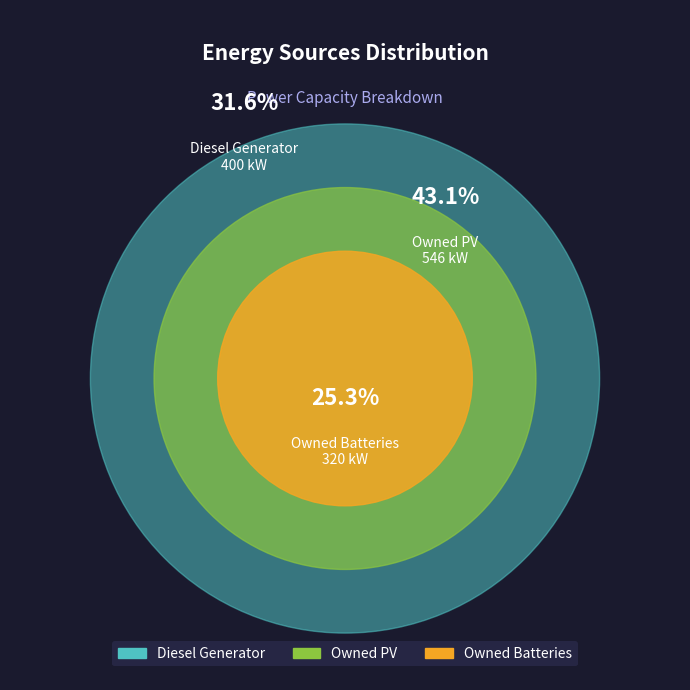

Is it true that Diesel Generator is 43% of the pie?

False